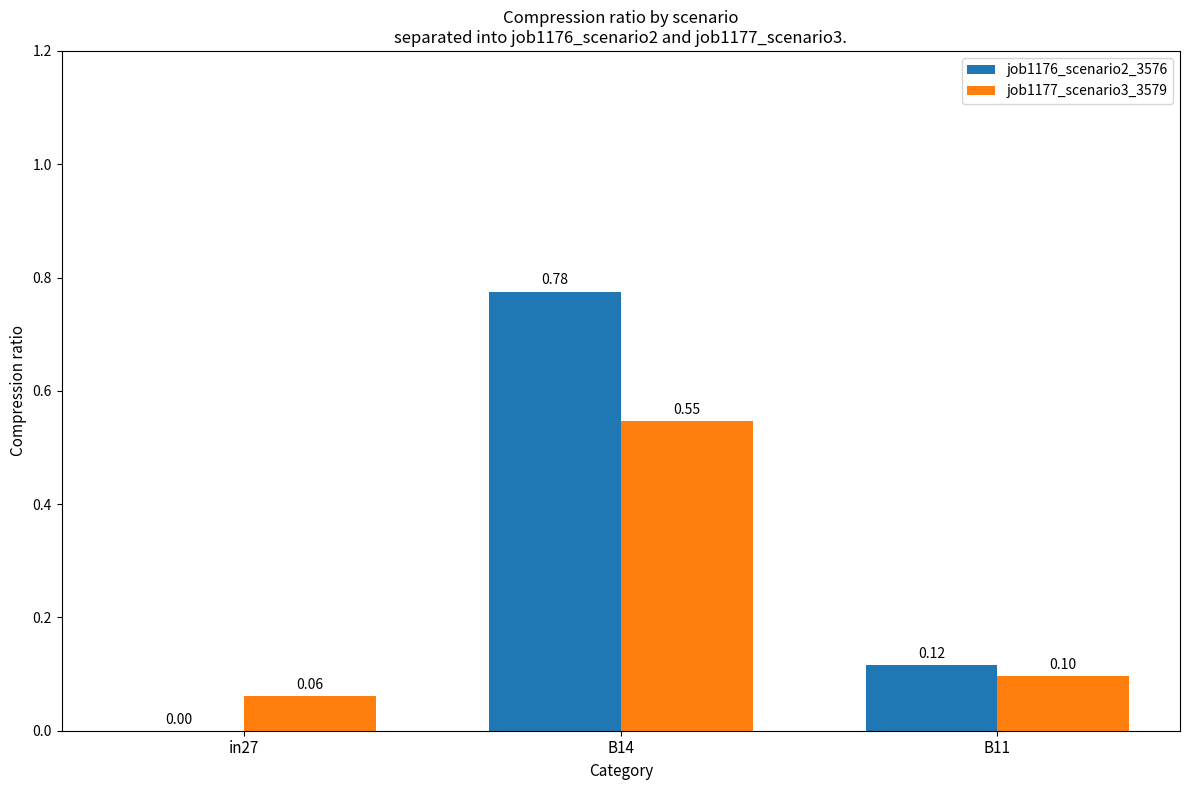

Which series changed the most between in27 and B14?

job1176_scenario2_3576